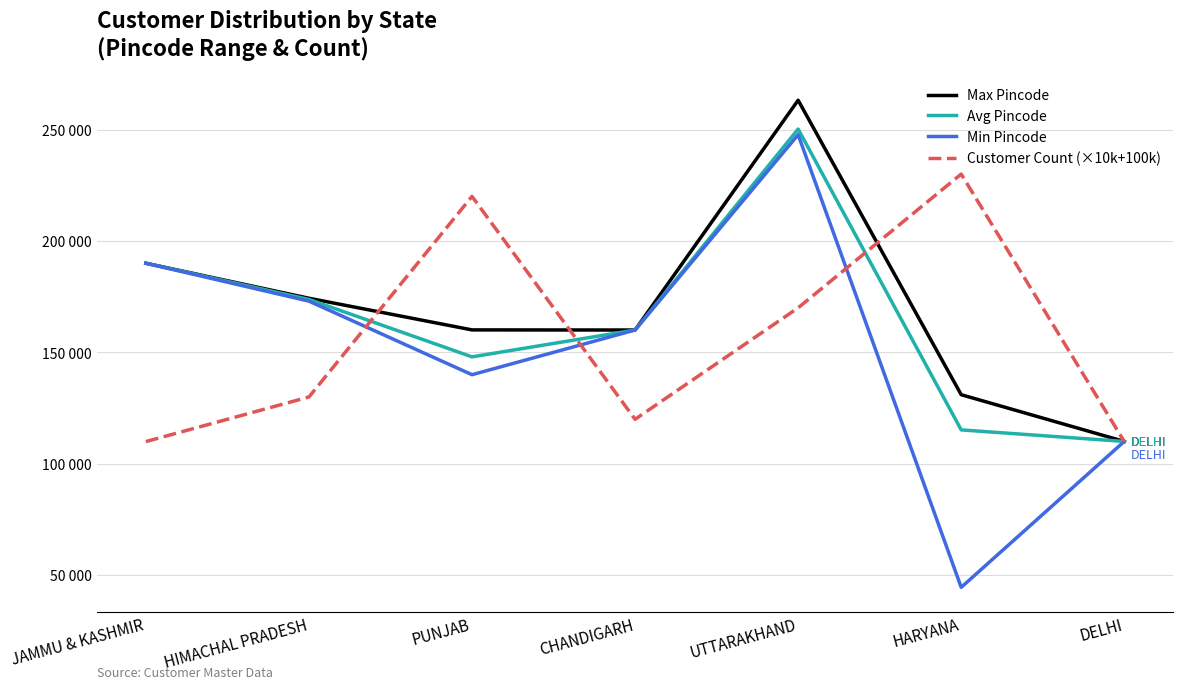

Reading left to right, transcribe all the data shown in this chart.

Max Pincode: 190006	174303	160101	160047	263139	131028	110060
Avg Pincode: 190006	173769	148005	160047	250187	115237	110060
Min Pincode: 190006	173001	140001	160047	247667	44606	110060
Customer Count (×10k+100k): 110000	130000	220000	120000	170000	230000	110000